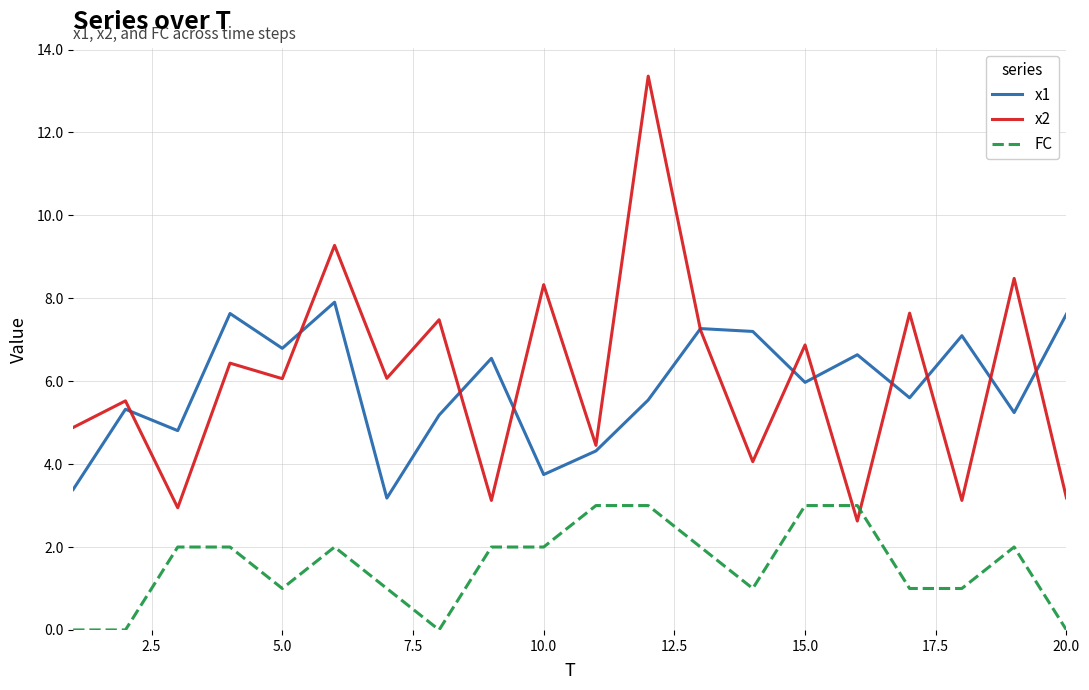

What is the average value of the x1 series?

5.9